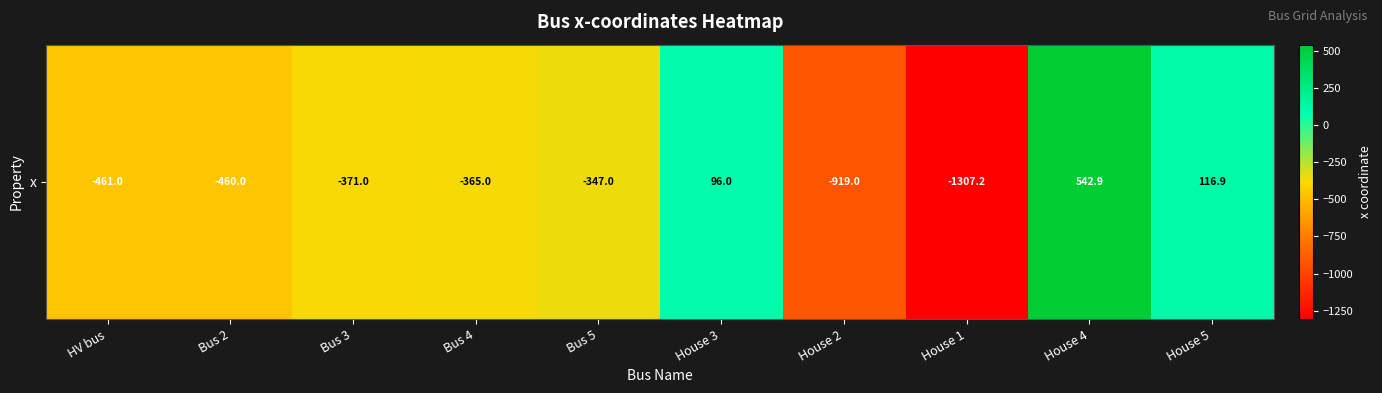

The value at House 5 is 33.1. True or false?

False